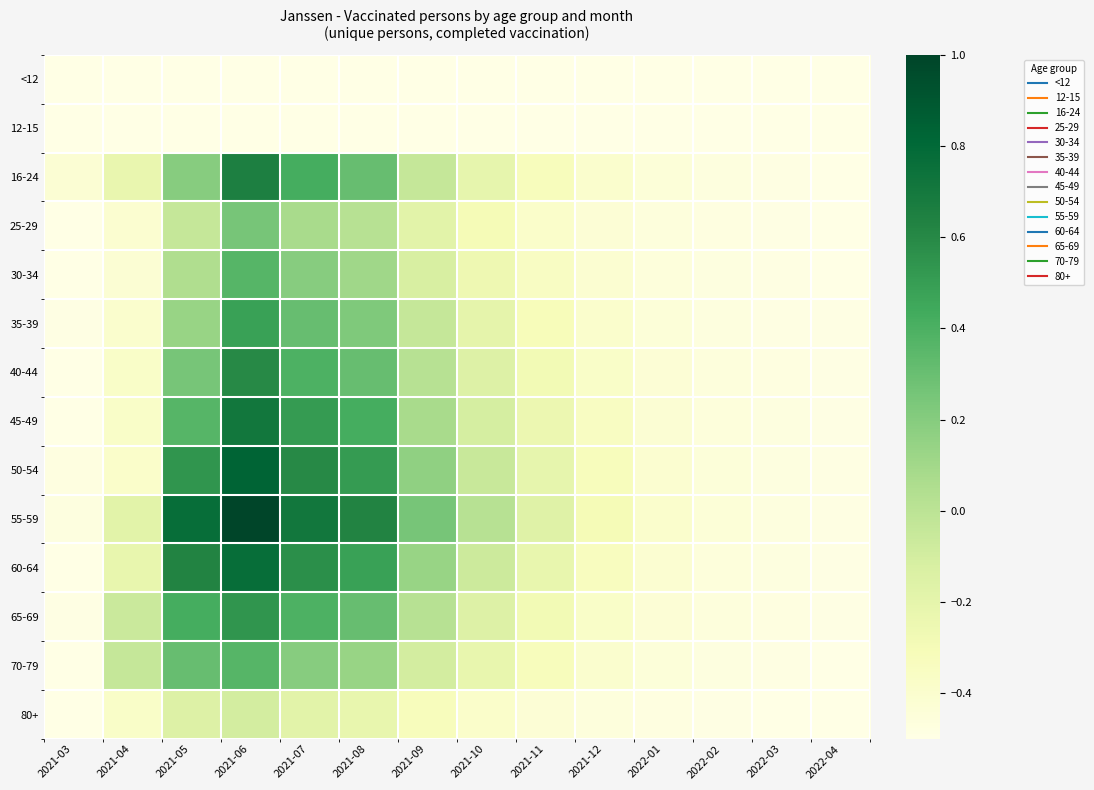

Reading left to right, extract all data points from this chart.

<12: 2021-03=-0.5	2021-04=-0.5	2021-05=-0.5	2021-06=-0.5	2021-07=-0.5	2021-08=-0.5	2021-09=-0.5	2021-10=-0.5	2021-11=-0.5	2021-12=-0.5	2022-01=-0.5	2022-02=-0.5	2022-03=-0.5	2022-04=-0.5
12-15: 2021-03=-0.5	2021-04=-0.5	2021-05=-0.5	2021-06=-0.5	2021-07=-0.5	2021-08=-0.5	2021-09=-0.5	2021-10=-0.5	2021-11=-0.5	2021-12=-0.5	2022-01=-0.5	2022-02=-0.5	2022-03=-0.5	2022-04=-0.5
16-24: 2021-03=-0.4	2021-04=-0.2	2021-05=0.2	2021-06=0.7	2021-07=0.4	2021-08=0.3	2021-09=-0.0	2021-10=-0.2	2021-11=-0.3	2021-12=-0.4	2022-01=-0.4	2022-02=-0.5	2022-03=-0.5	2022-04=-0.5
25-29: 2021-03=-0.5	2021-04=-0.4	2021-05=-0.0	2021-06=0.2	2021-07=0.1	2021-08=0.0	2021-09=-0.2	2021-10=-0.3	2021-11=-0.4	2021-12=-0.4	2022-01=-0.5	2022-02=-0.5	2022-03=-0.5	2022-04=-0.5
30-34: 2021-03=-0.5	2021-04=-0.4	2021-05=0.0	2021-06=0.4	2021-07=0.2	2021-08=0.1	2021-09=-0.1	2021-10=-0.3	2021-11=-0.4	2021-12=-0.4	2022-01=-0.5	2022-02=-0.5	2022-03=-0.5	2022-04=-0.5
35-39: 2021-03=-0.5	2021-04=-0.4	2021-05=0.1	2021-06=0.5	2021-07=0.3	2021-08=0.2	2021-09=-0.0	2021-10=-0.2	2021-11=-0.3	2021-12=-0.4	2022-01=-0.4	2022-02=-0.5	2022-03=-0.5	2022-04=-0.5
40-44: 2021-03=-0.5	2021-04=-0.4	2021-05=0.2	2021-06=0.6	2021-07=0.4	2021-08=0.3	2021-09=0.0	2021-10=-0.2	2021-11=-0.3	2021-12=-0.4	2022-01=-0.4	2022-02=-0.5	2022-03=-0.5	2022-04=-0.5
45-49: 2021-03=-0.5	2021-04=-0.4	2021-05=0.4	2021-06=0.7	2021-07=0.5	2021-08=0.4	2021-09=0.1	2021-10=-0.1	2021-11=-0.2	2021-12=-0.3	2022-01=-0.4	2022-02=-0.5	2022-03=-0.5	2022-04=-0.5
50-54: 2021-03=-0.5	2021-04=-0.4	2021-05=0.5	2021-06=0.8	2021-07=0.6	2021-08=0.5	2021-09=0.2	2021-10=-0.1	2021-11=-0.2	2021-12=-0.3	2022-01=-0.4	2022-02=-0.4	2022-03=-0.5	2022-04=-0.5
55-59: 2021-03=-0.5	2021-04=-0.2	2021-05=0.8	2021-06=1.0	2021-07=0.7	2021-08=0.6	2021-09=0.2	2021-10=0.0	2021-11=-0.2	2021-12=-0.3	2022-01=-0.4	2022-02=-0.4	2022-03=-0.5	2022-04=-0.5
60-64: 2021-03=-0.5	2021-04=-0.2	2021-05=0.6	2021-06=0.8	2021-07=0.6	2021-08=0.5	2021-09=0.1	2021-10=-0.1	2021-11=-0.2	2021-12=-0.3	2022-01=-0.4	2022-02=-0.5	2022-03=-0.5	2022-04=-0.5
65-69: 2021-03=-0.5	2021-04=-0.1	2021-05=0.4	2021-06=0.5	2021-07=0.4	2021-08=0.3	2021-09=0.0	2021-10=-0.2	2021-11=-0.3	2021-12=-0.4	2022-01=-0.4	2022-02=-0.5	2022-03=-0.5	2022-04=-0.5
70-79: 2021-03=-0.5	2021-04=-0.0	2021-05=0.3	2021-06=0.4	2021-07=0.2	2021-08=0.1	2021-09=-0.1	2021-10=-0.2	2021-11=-0.3	2021-12=-0.4	2022-01=-0.4	2022-02=-0.5	2022-03=-0.5	2022-04=-0.5
80+: 2021-03=-0.5	2021-04=-0.4	2021-05=-0.2	2021-06=-0.1	2021-07=-0.2	2021-08=-0.2	2021-09=-0.3	2021-10=-0.4	2021-11=-0.4	2021-12=-0.5	2022-01=-0.5	2022-02=-0.5	2022-03=-0.5	2022-04=-0.5